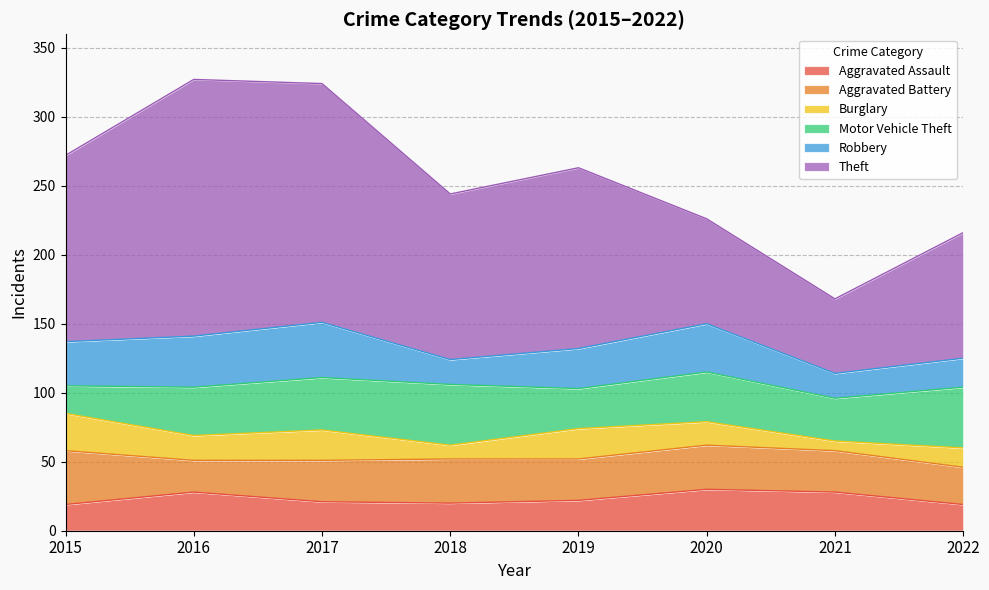

What is the value of the Motor Vehicle Theft point at the 7th from the left?

31